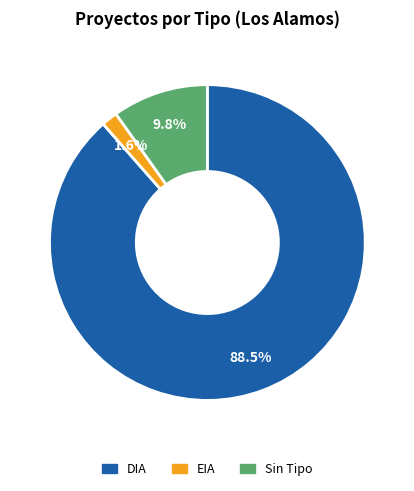

How many slices are in this pie chart?

3